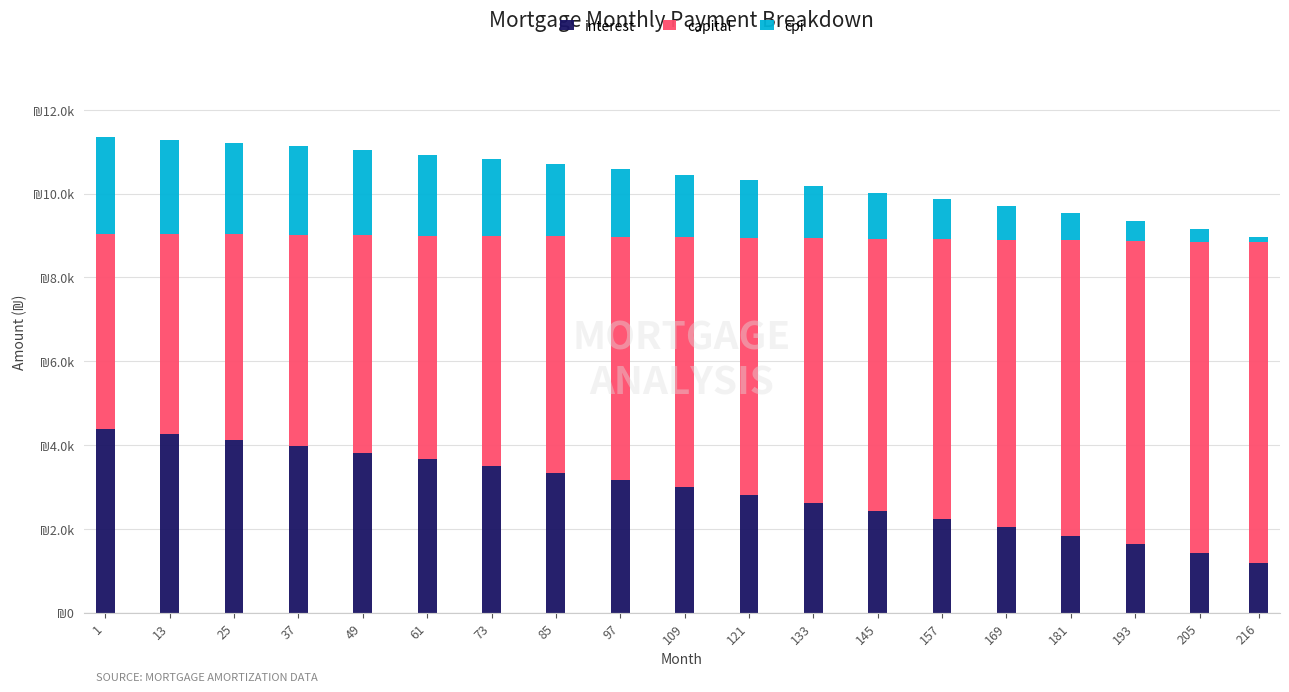

What are all the series names shown in the legend?

interest, capital, cpi